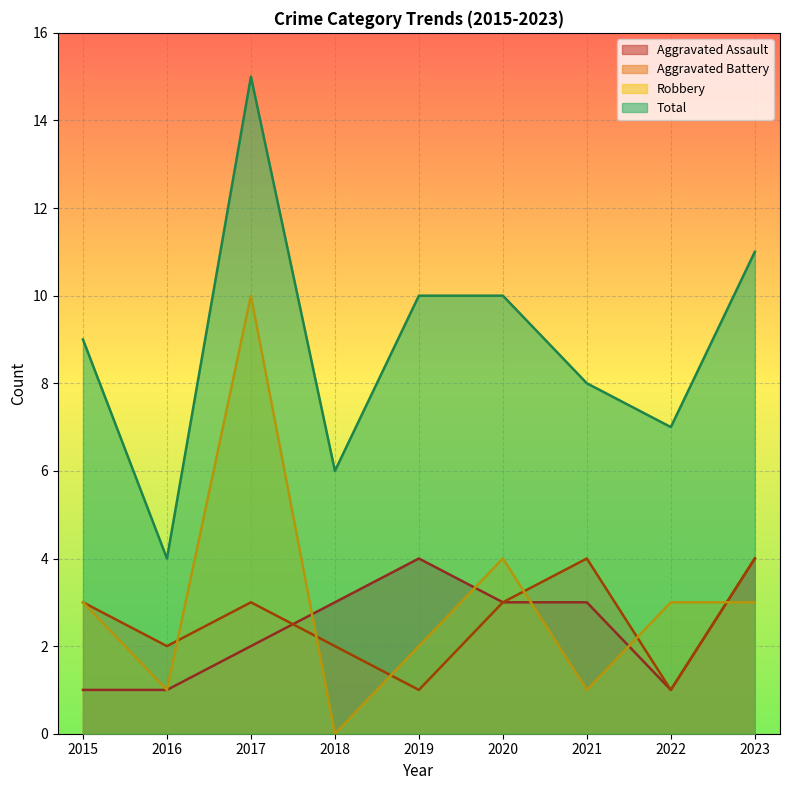

The Aggravated Battery series shows 1 at 2021. True or false?

False